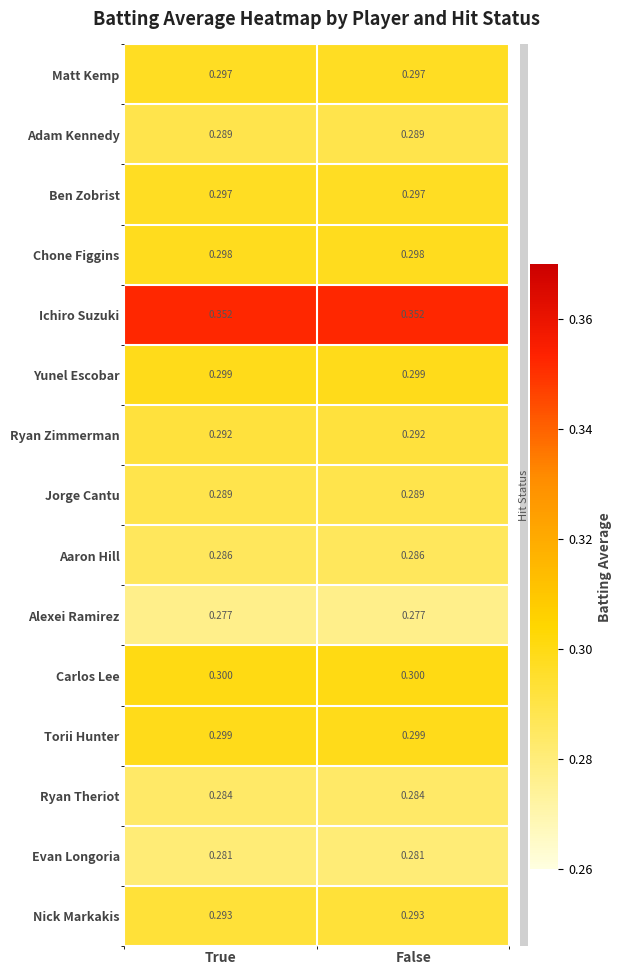

Is the value of Matt Kemp at True greater than the value of Carlos Lee at True?

No